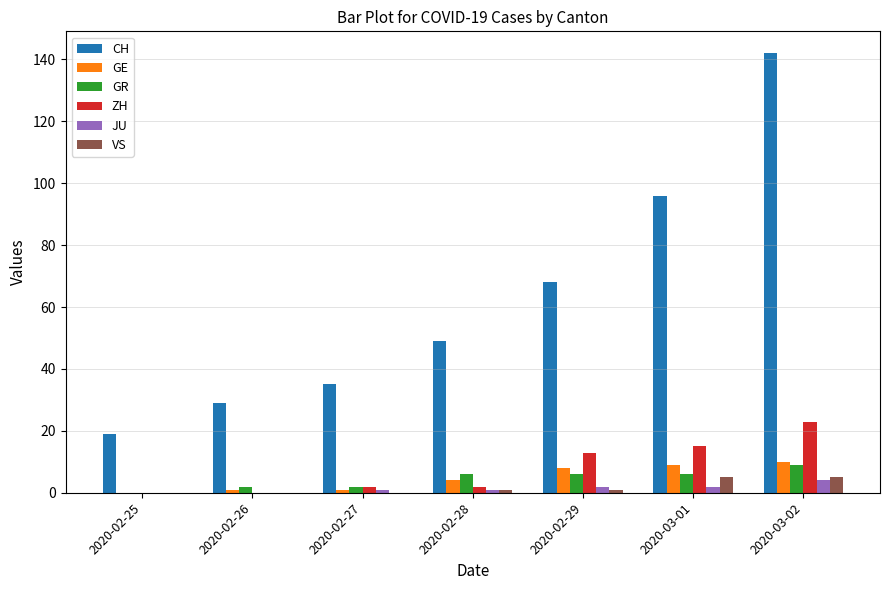

Is it true that ZH equals 13 at 2020-02-29?

True